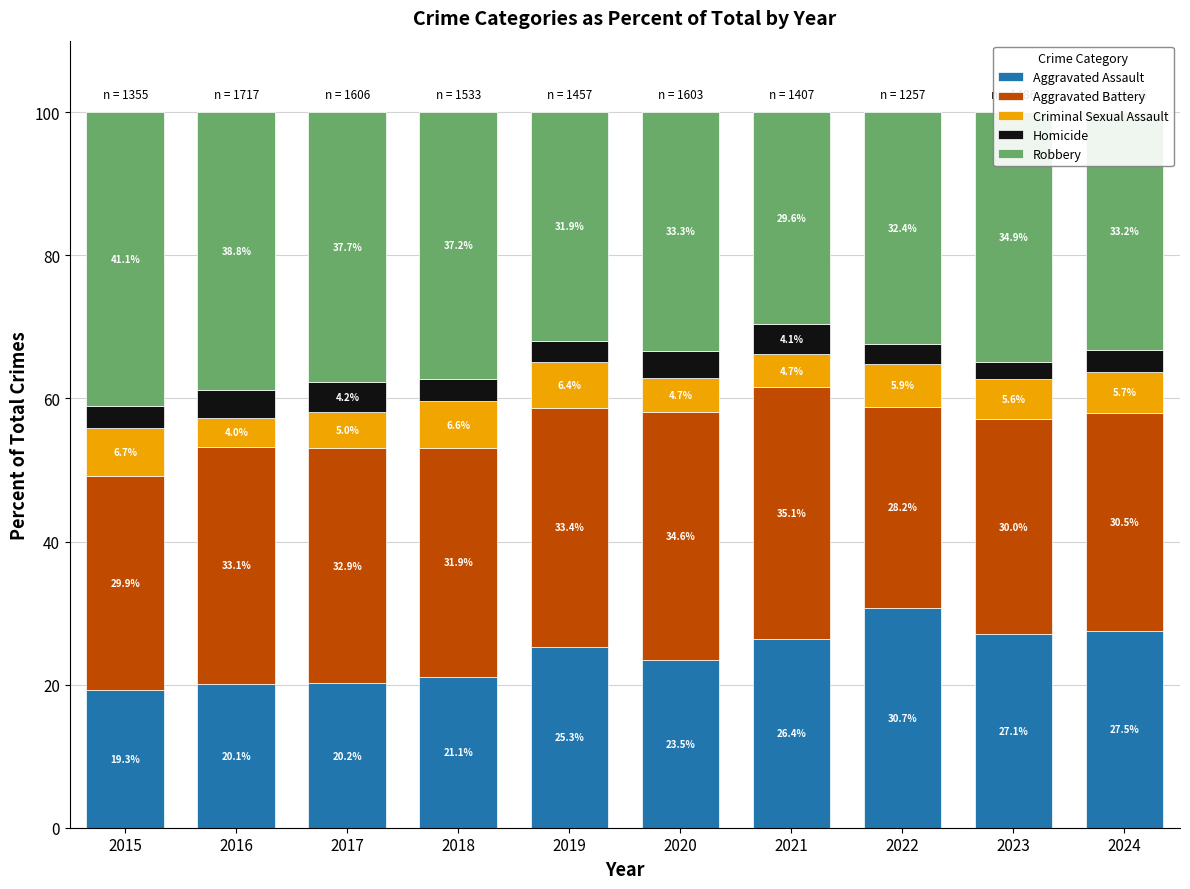

Which category has the highest value in the Aggravated Assault series?

2022